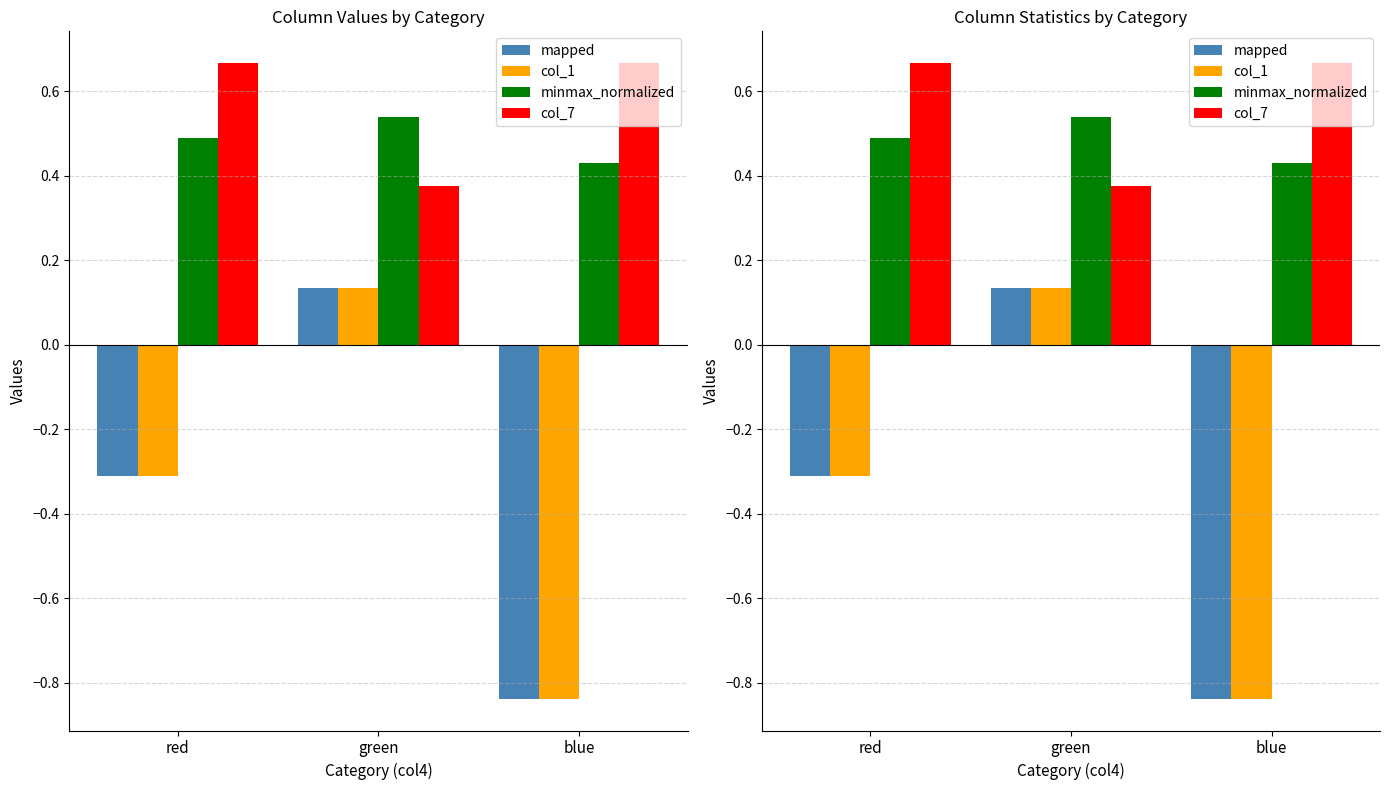

What is the average value of the col_7 series?

0.6